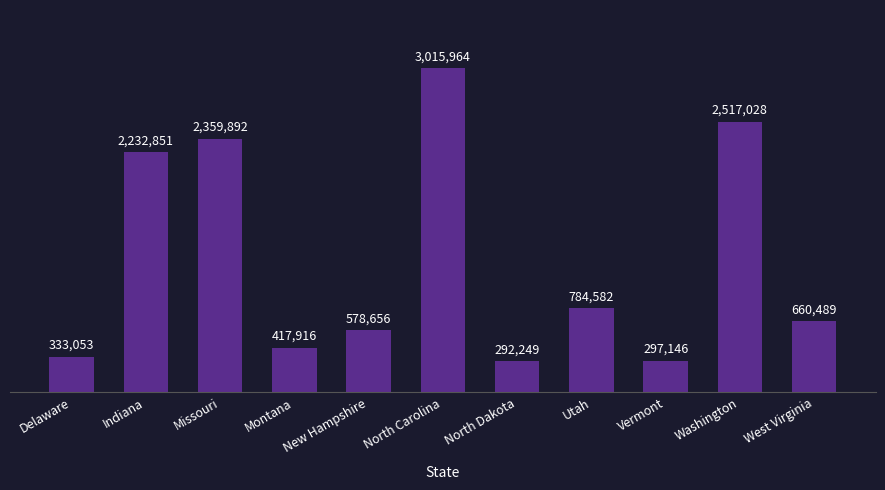

True or false: the data shows 578656 at New Hampshire.

True